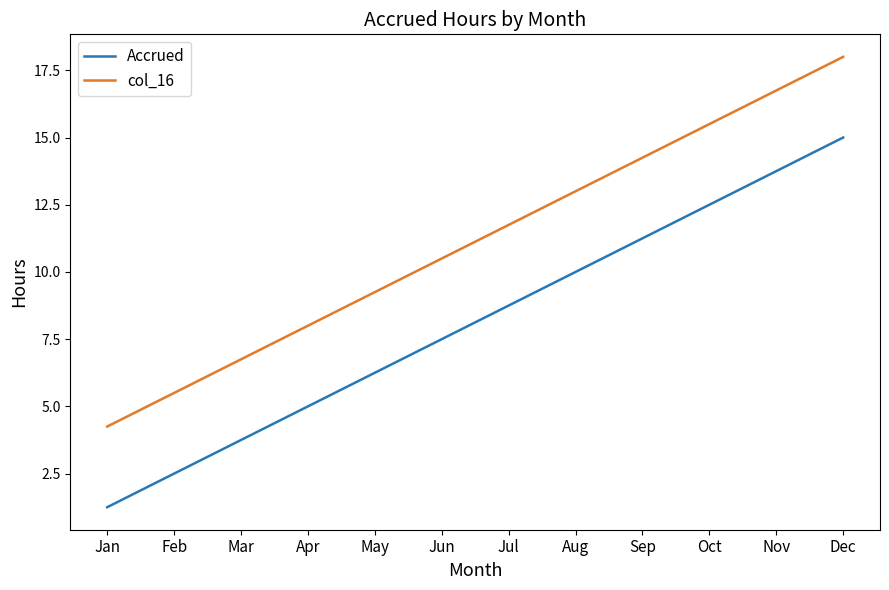

Is the value of Accrued at Mar greater than the value of col_16 at Oct?

No